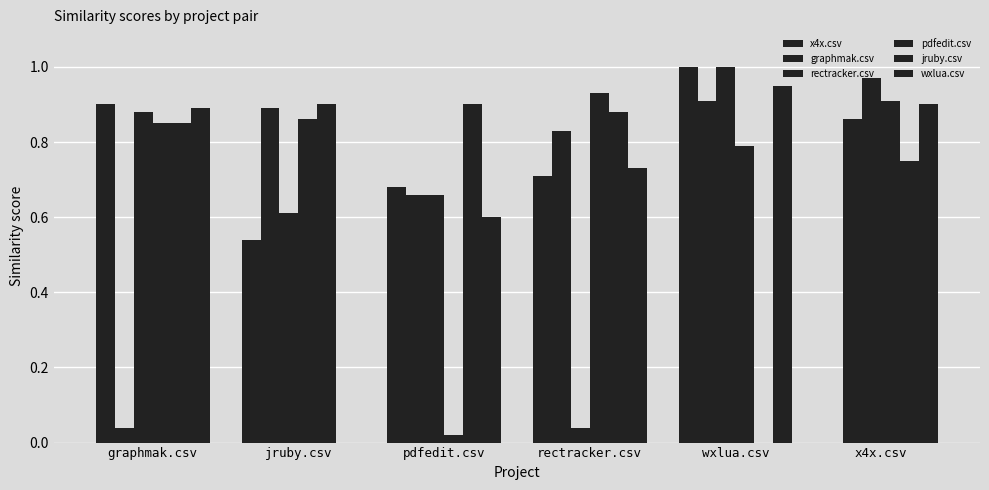

Does the chart contain stacked bars?

No